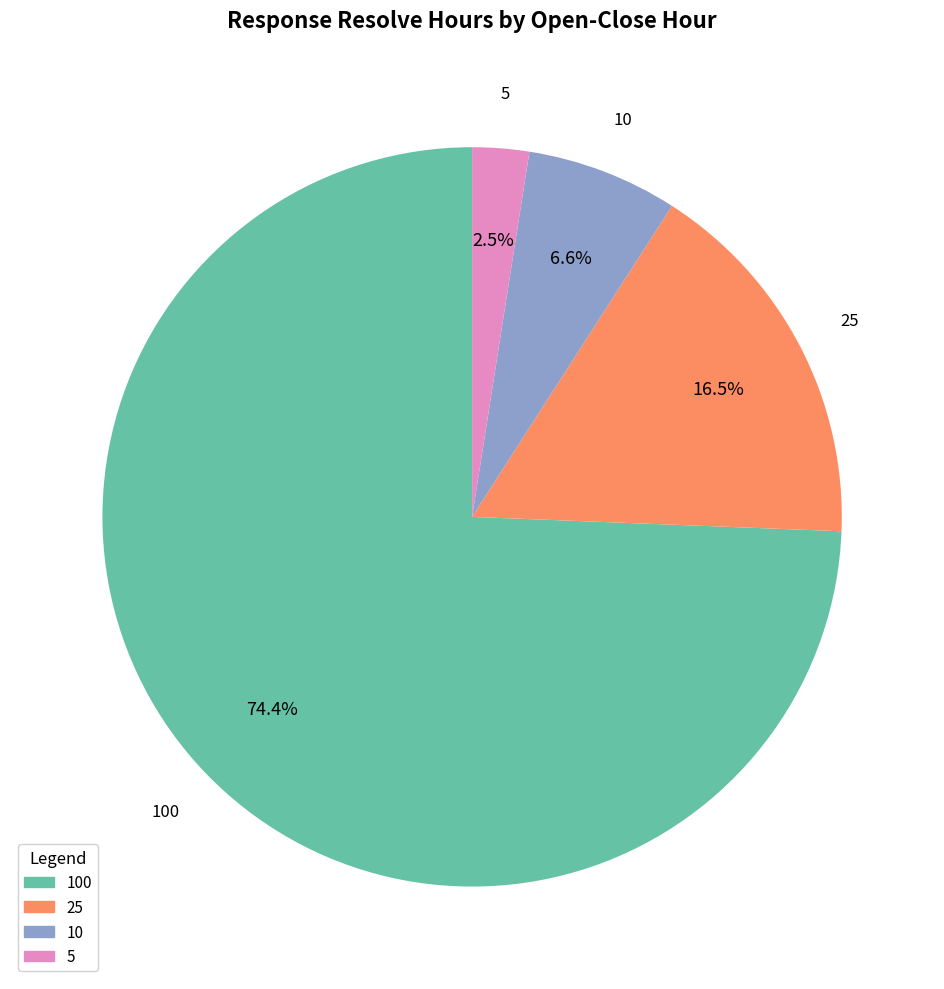

The 10 slice represents 7% of the pie. True or false?

True